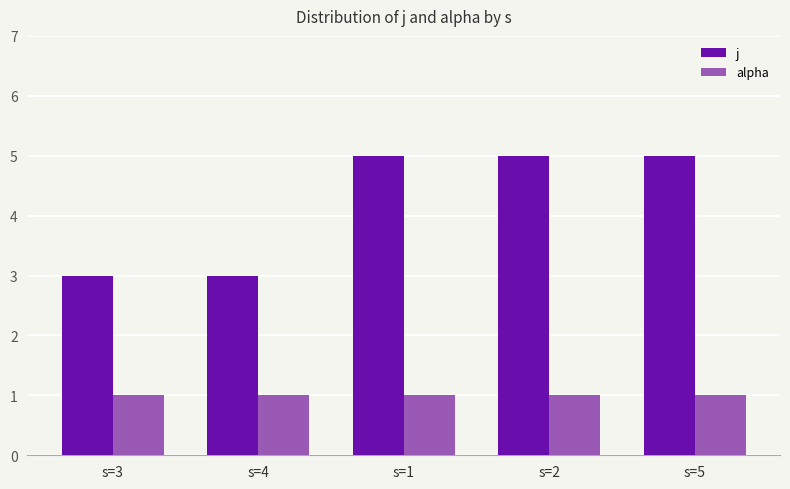

The j series shows 5 at s=3. True or false?

False